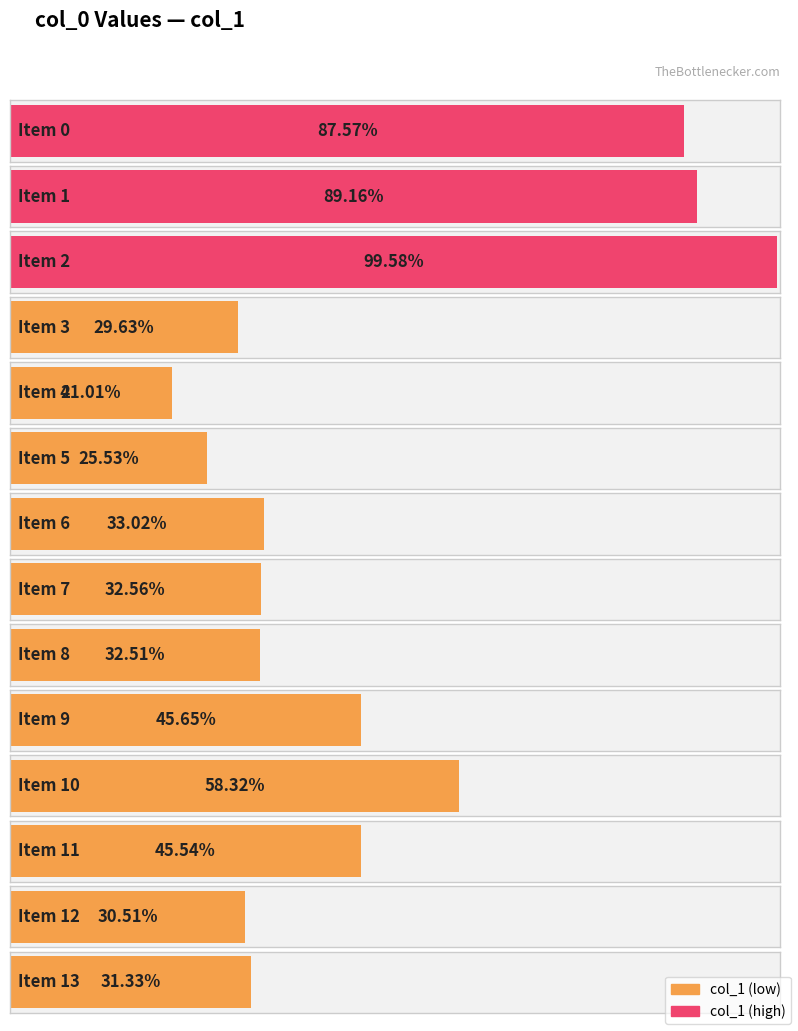

List the labels in order of value, smallest first.

4, 5, 3, 12, 13, 8, 7, 6, 11, 9, 10, 0, 1, 2